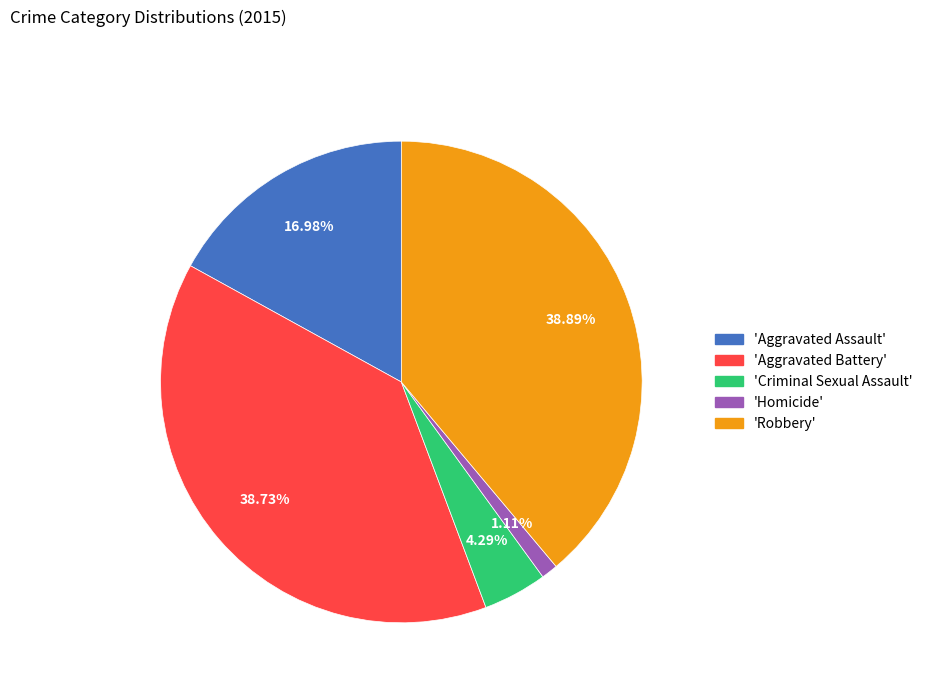

Does any single category account for the majority?

No